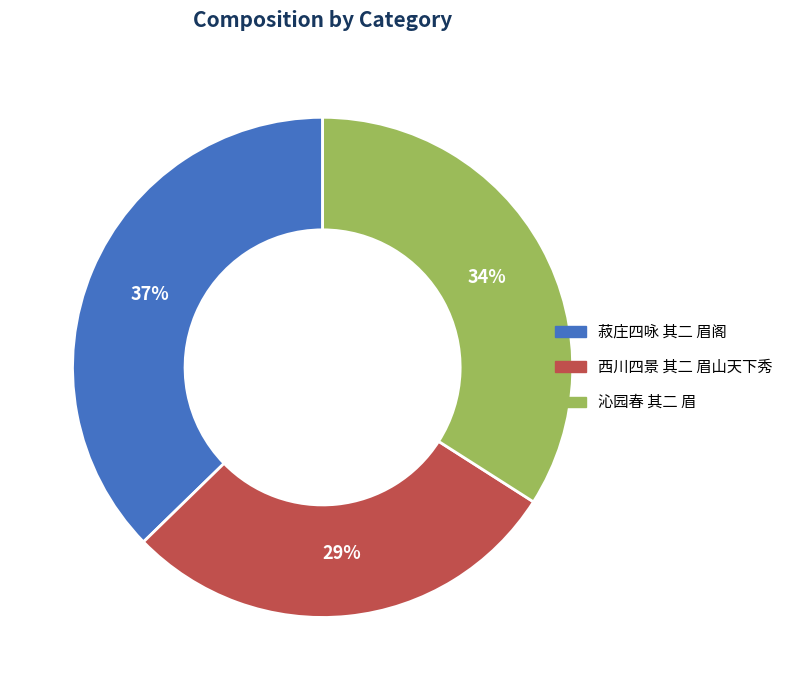

Is the sum of 菽庄四咏 其二 眉阁 and 西川四景 其二 眉山天下秀 greater than half?

Yes